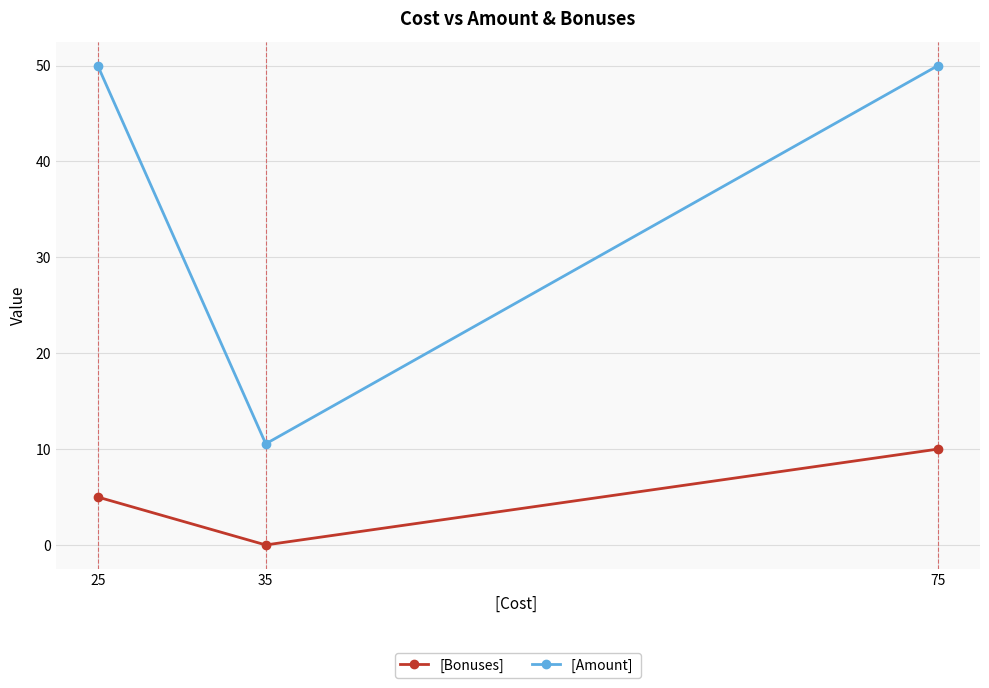

What is the difference between the highest and lowest values at 75?

40.0